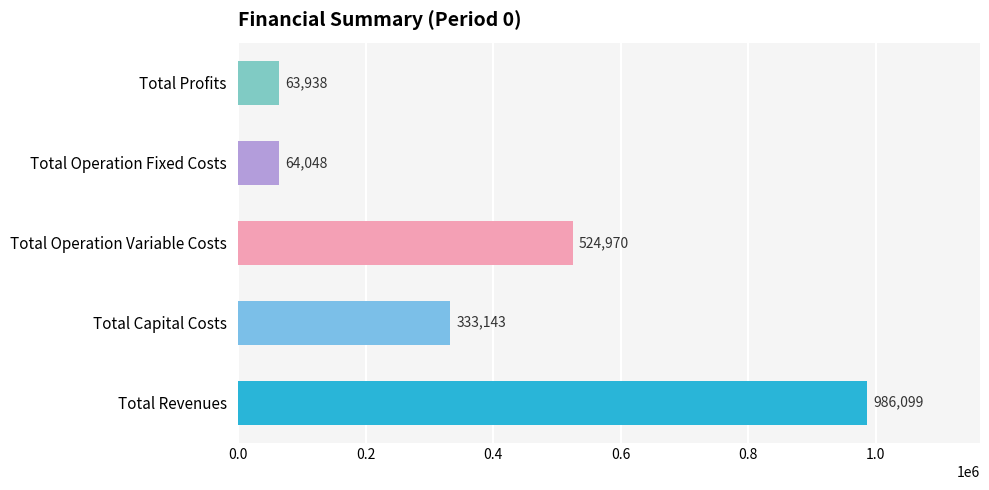

Reading left to right, what are all the values shown in this chart?

Total Revenues=986098.5	Total Capital Costs=333143.0	Total Operation Variable Costs=524969.6	Total Operation Fixed Costs=64047.8	Total Profits=63938.1